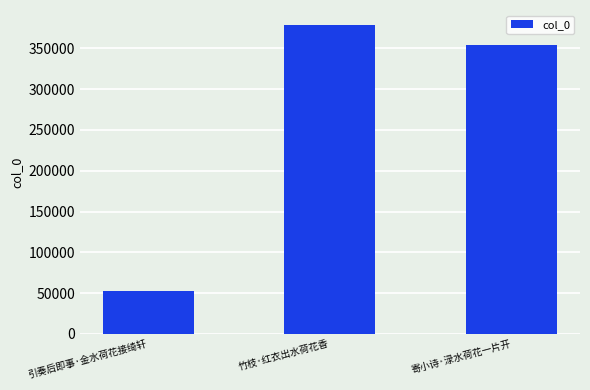

Reading right to left, what are all the values shown in this chart?

354652	378281	52138